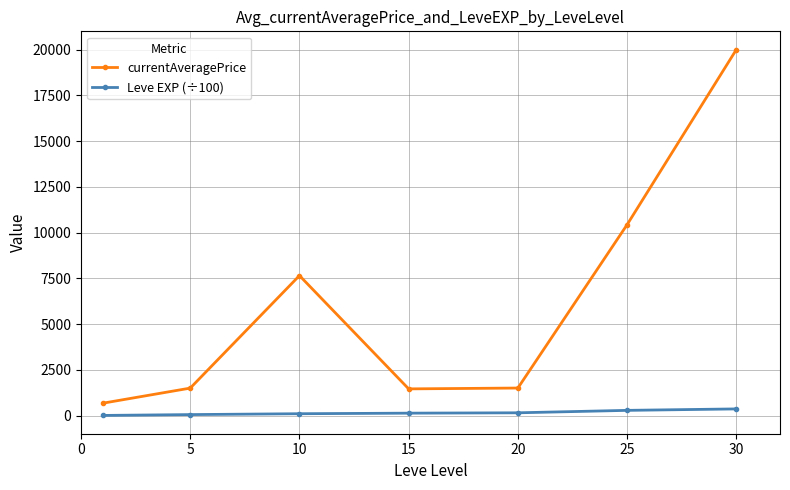

Which series has the widest spread of values?

currentAveragePrice